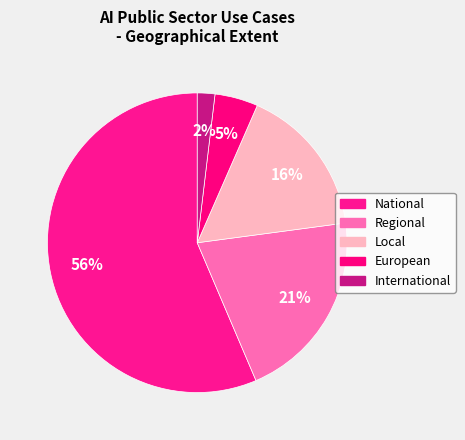

How many segments does this pie chart have?

5